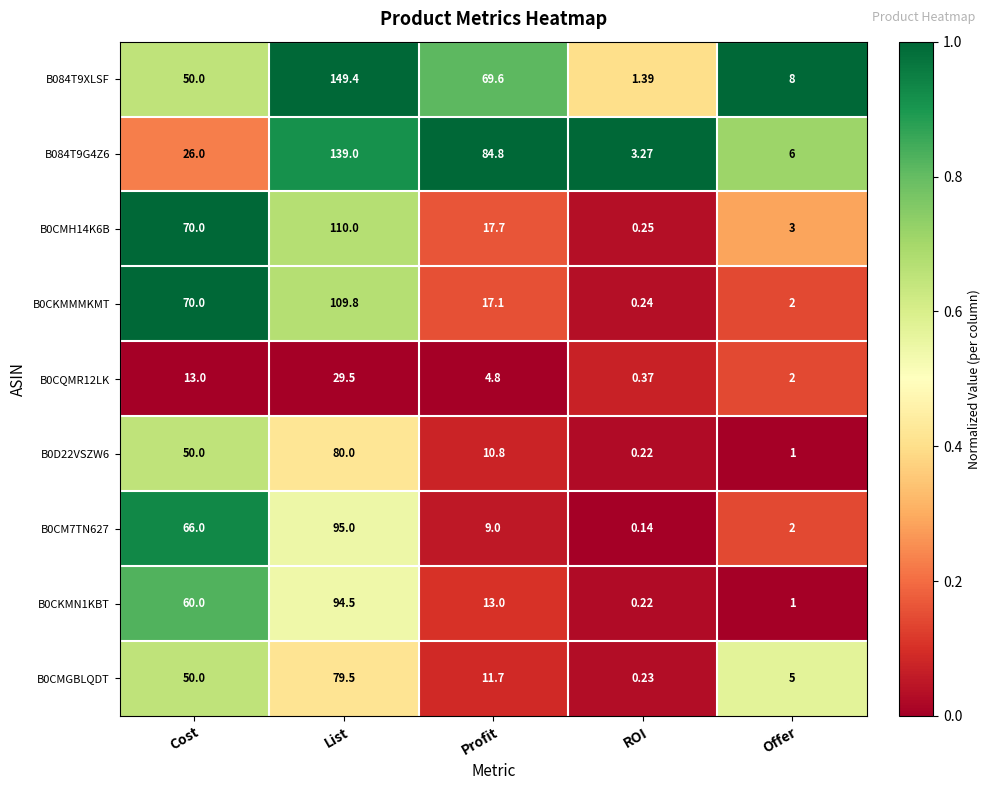

Which series has the largest range (max minus min)?

B084T9XLSF